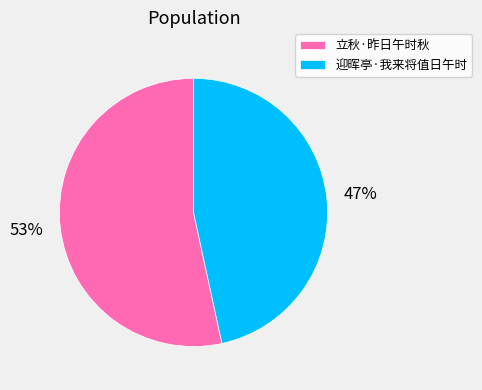

Which category has the biggest portion of the pie?

立秋·昨日午时秋